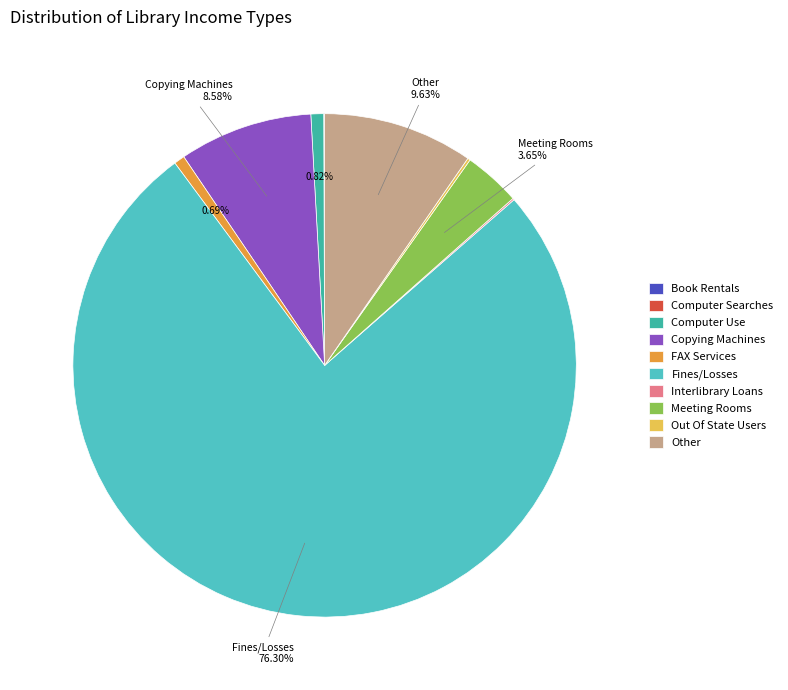

How many slices are in this pie chart?

10